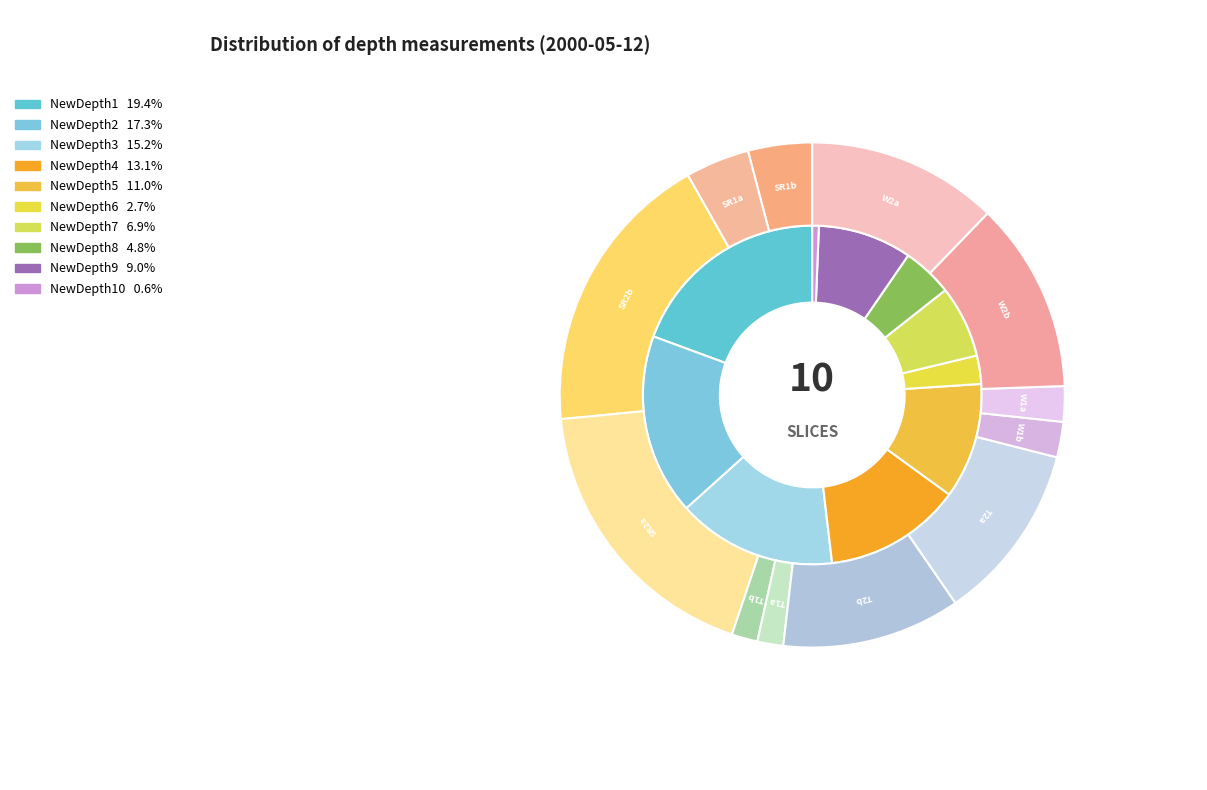

Combined, do 2014-05-25 and 2000-05-12 account for over 50%?

Yes